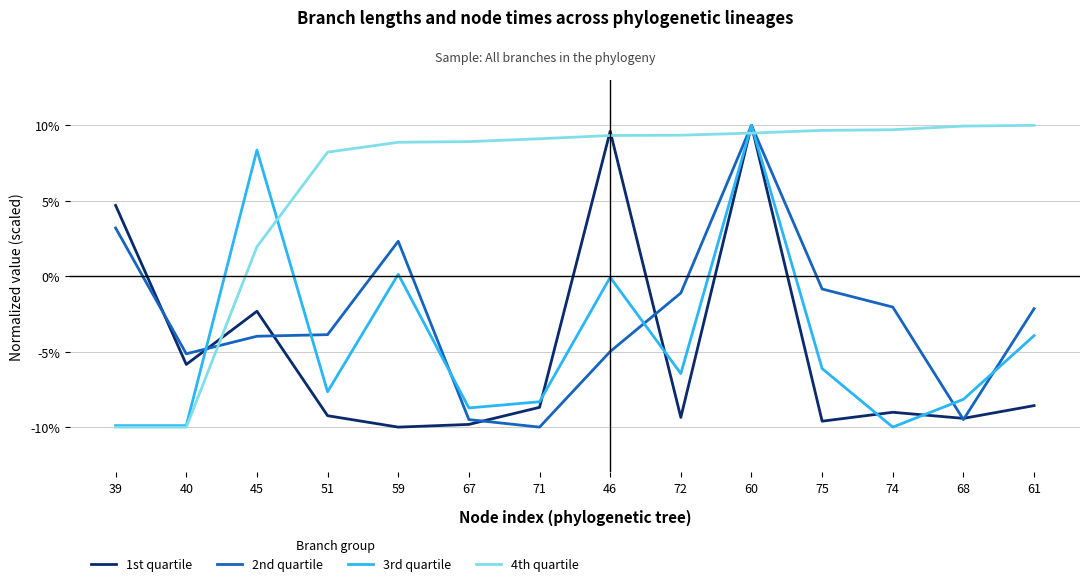

At which category is the sum across all series the highest?

60